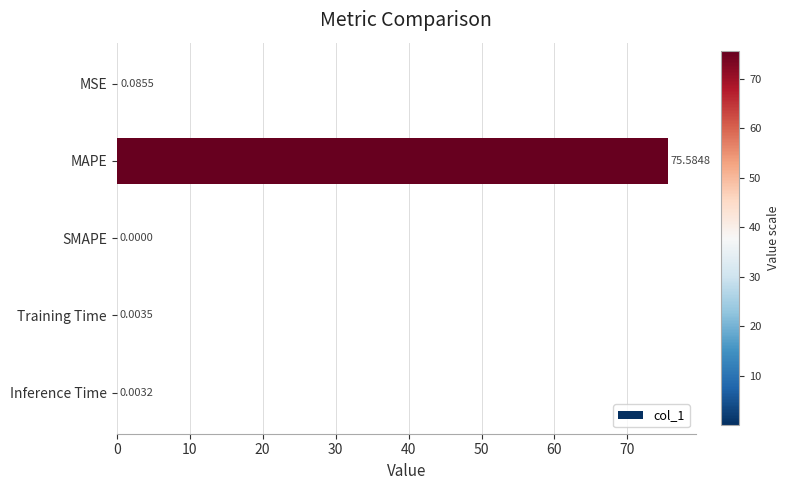

Between Training Time and Inference Time, which is larger?

Training Time